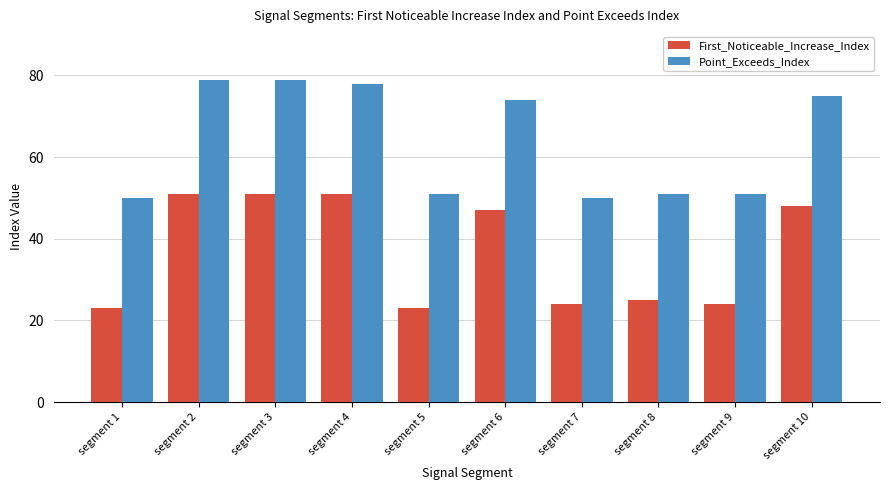

Reading left to right, list all the values displayed in this chart.

First_Noticeable_Increase_Index: segment 1=23	segment 2=51	segment 3=51	segment 4=51	segment 5=23	segment 6=47	segment 7=24	segment 8=25	segment 9=24	segment 10=48
Point_Exceeds_Index: segment 1=50	segment 2=79	segment 3=79	segment 4=78	segment 5=51	segment 6=74	segment 7=50	segment 8=51	segment 9=51	segment 10=75